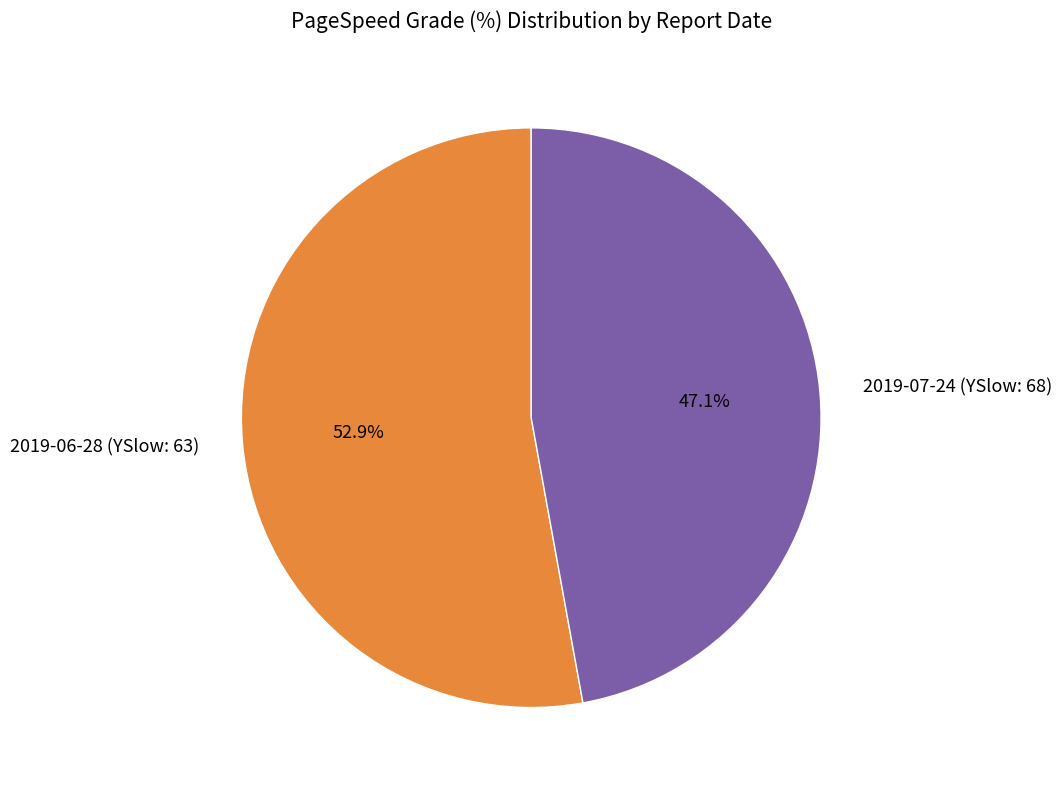

Which has a higher value, 2019-06-28 (YSlow: 63) or 2019-07-24 (YSlow: 68)?

2019-06-28 (YSlow: 63)